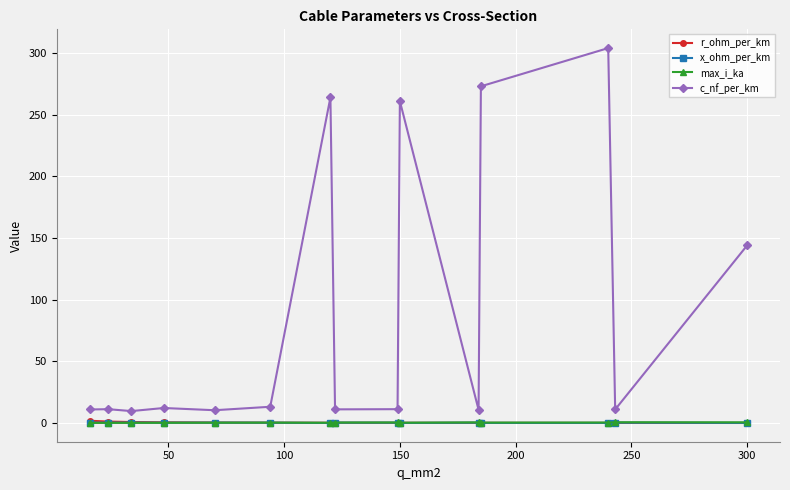

At how many categories does at least one series exceed 158?

4